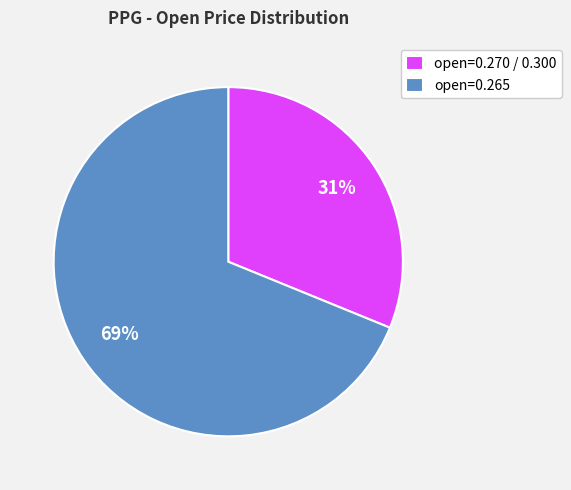

Approximately how many times larger is the value at open=0.265 compared to open=0.270 / 0.300?

2.2